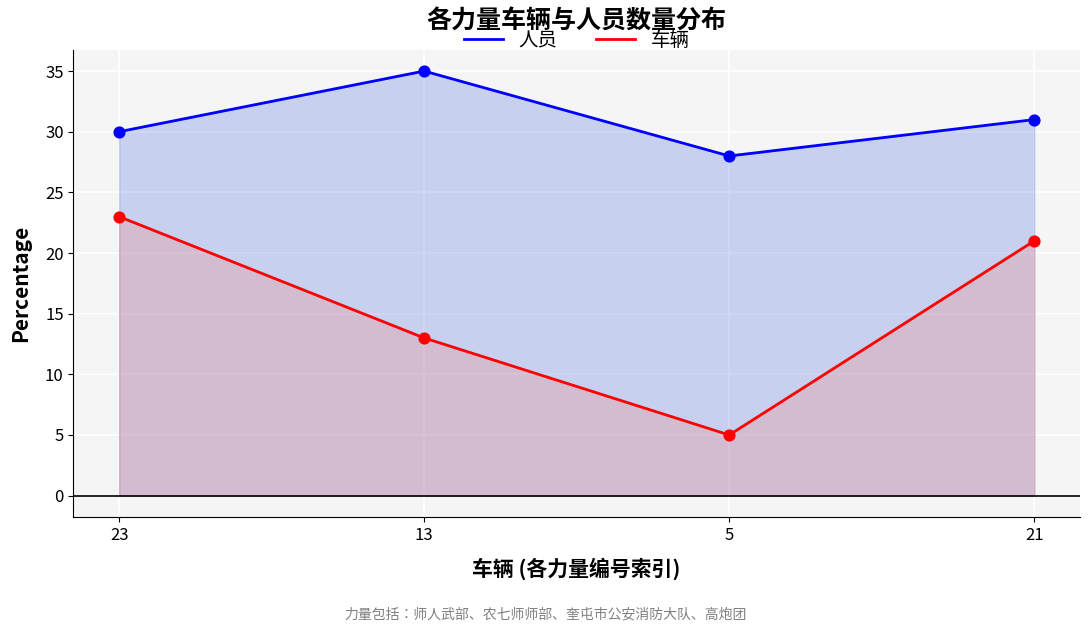

What is the total value across all series at 5?

33